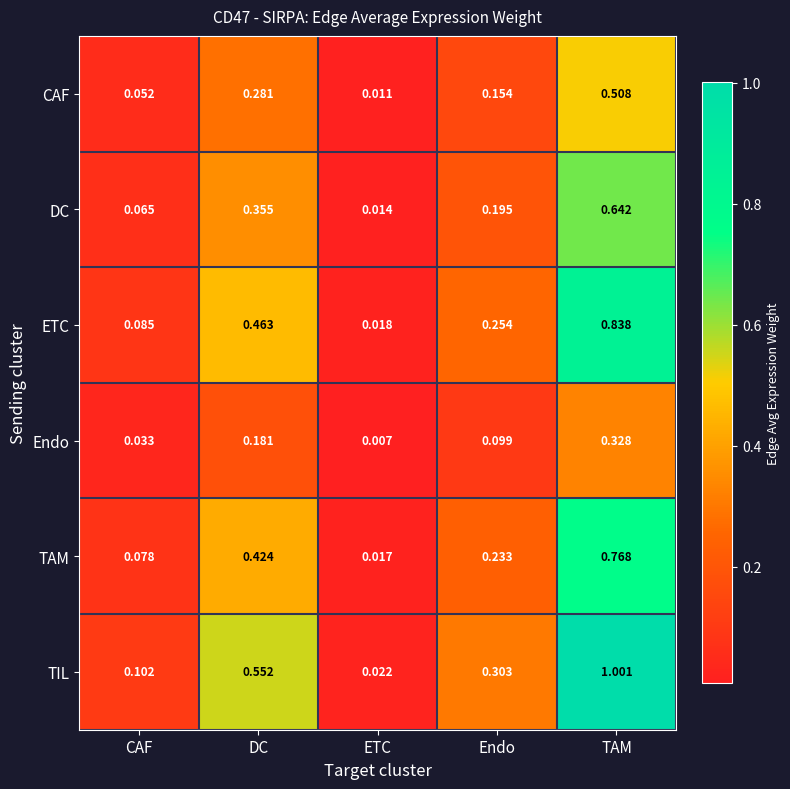

Count the number of data series in this chart.

6